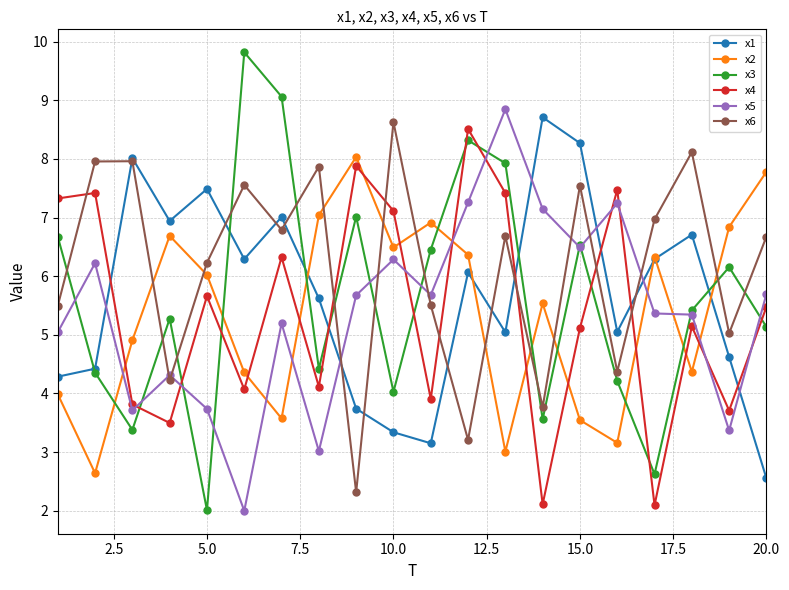

What is the value of the x4 point at the 16th from the left?

7.5